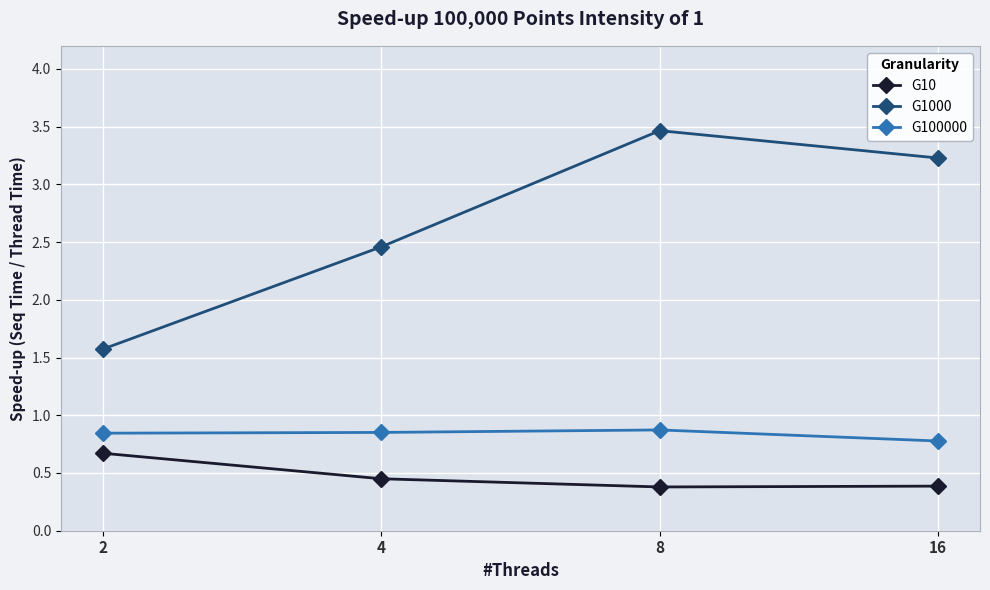

In G1000, how many points are higher than both neighbors (excluding endpoints)?

1